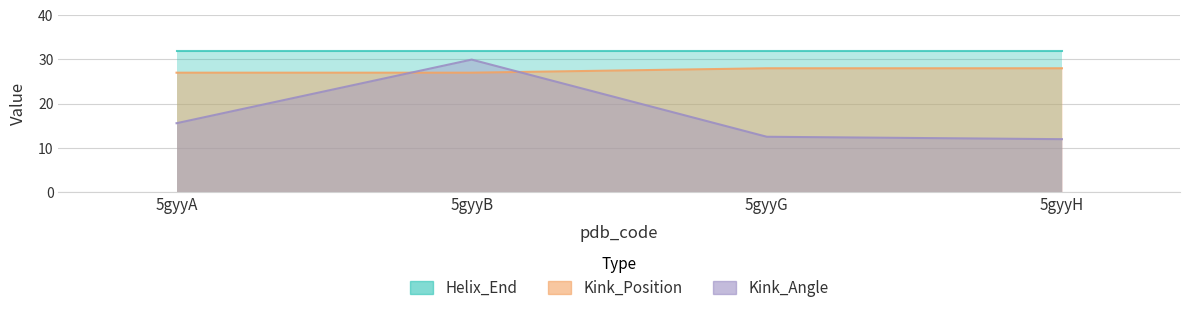

What is the spread (max minus min) of values at 5gyyG?

15.5